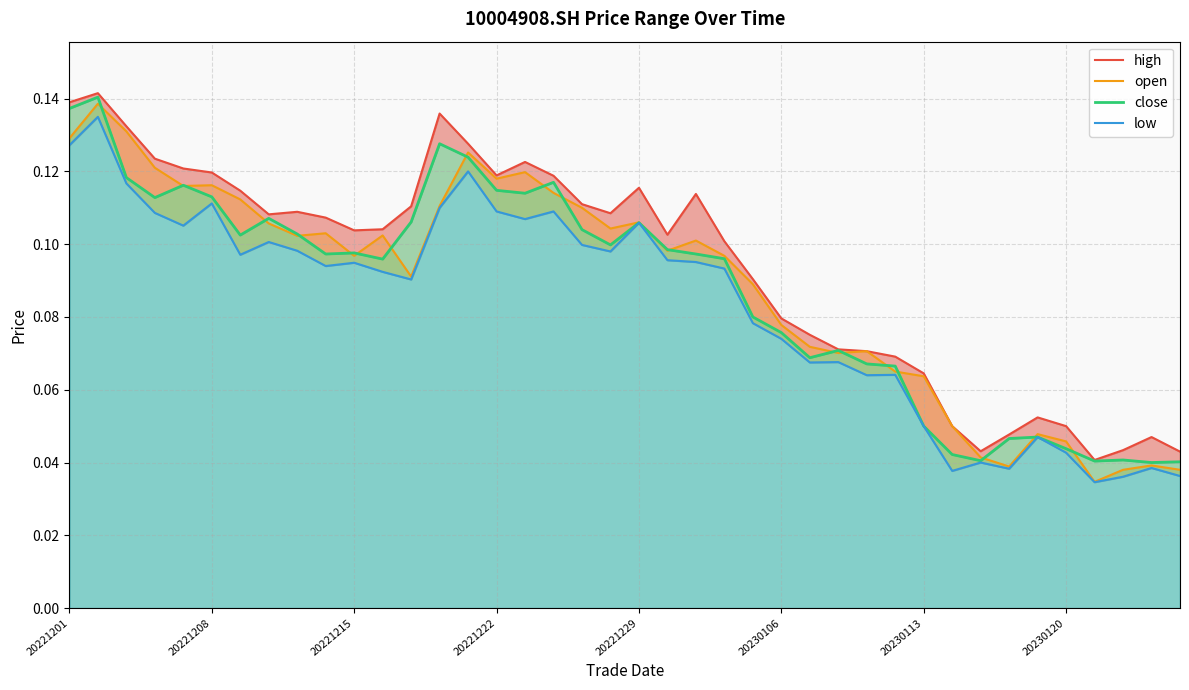

What is the approximate value of low at 20221201?

0.1